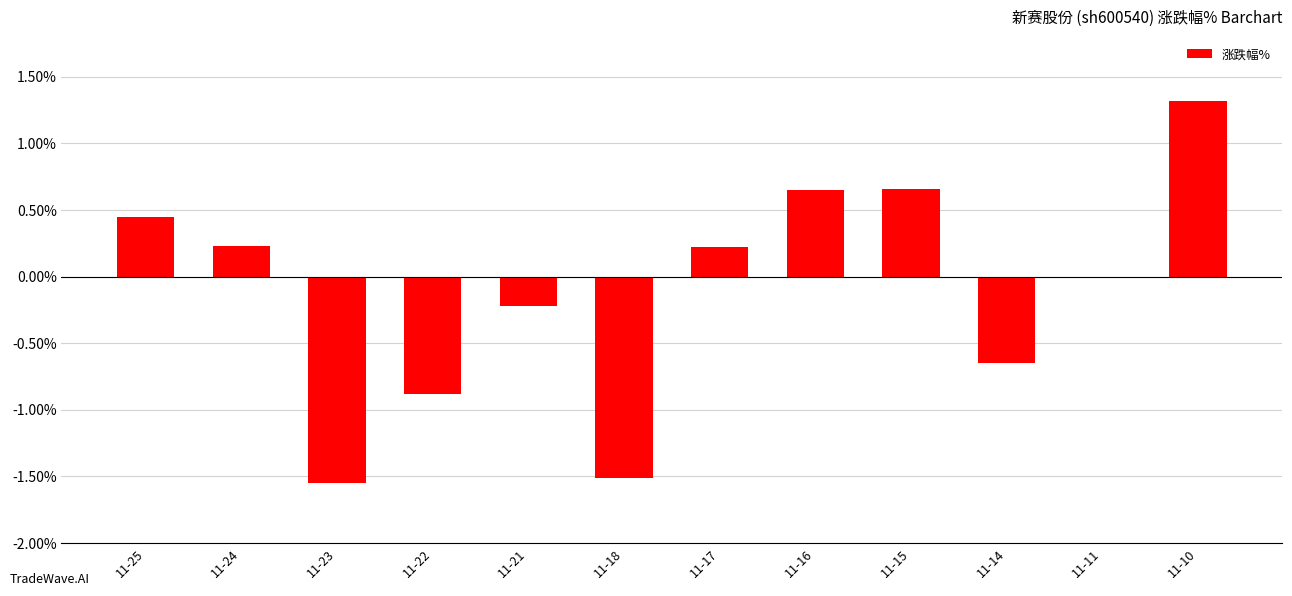

The value at 11-21 is -0.2. True or false?

True